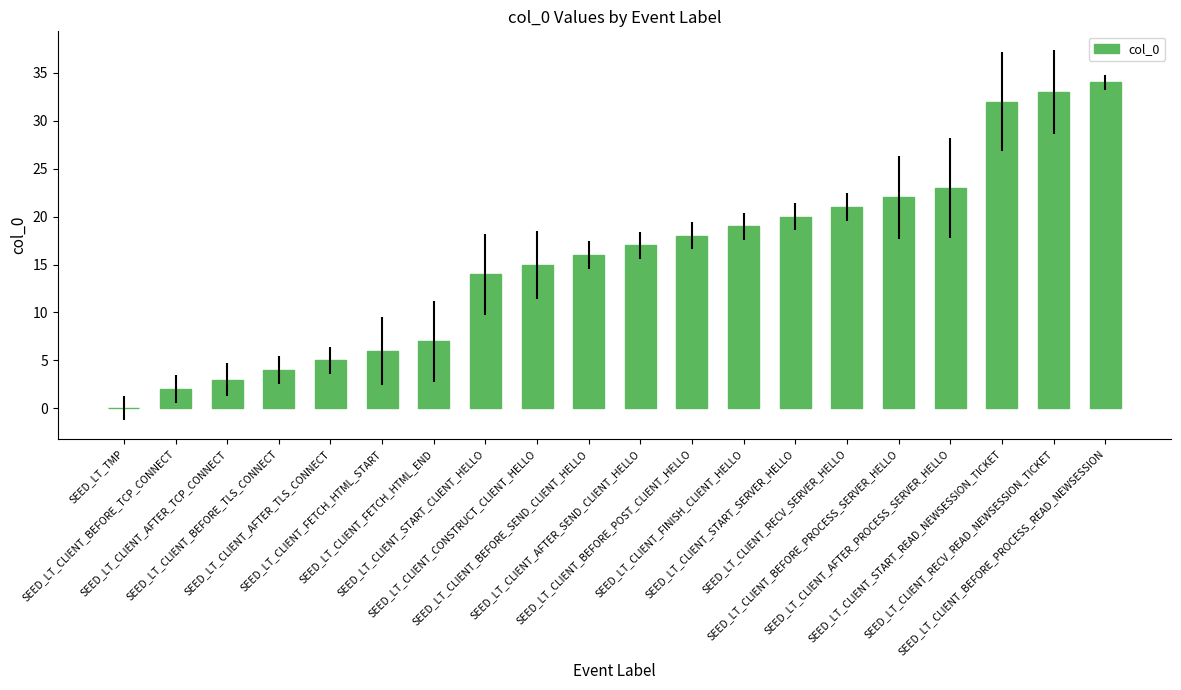

What is the average value?

16